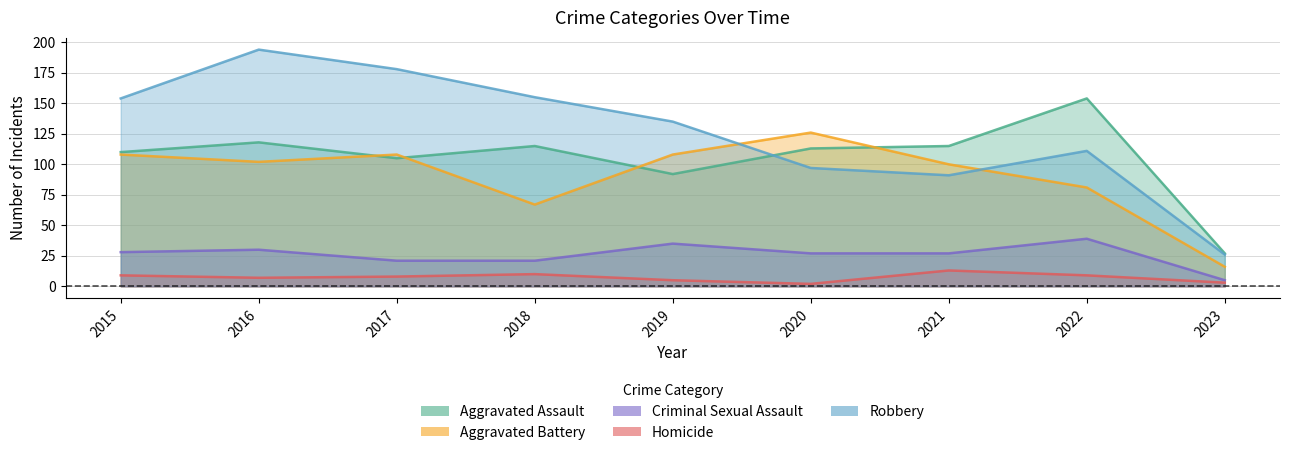

At which label does Criminal Sexual Assault reach its minimum?

2023